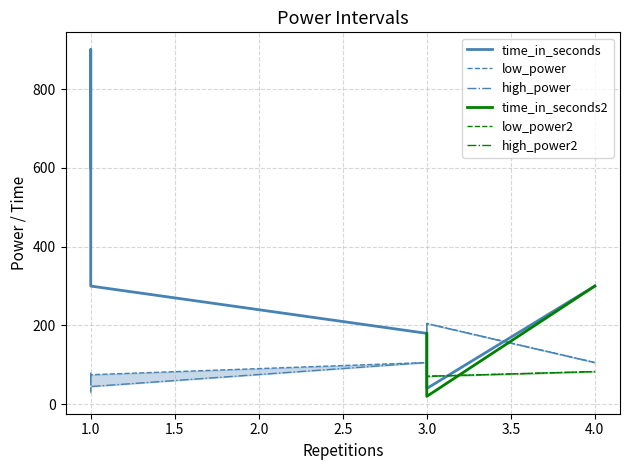

What is the label of the 2nd point from the left?

3